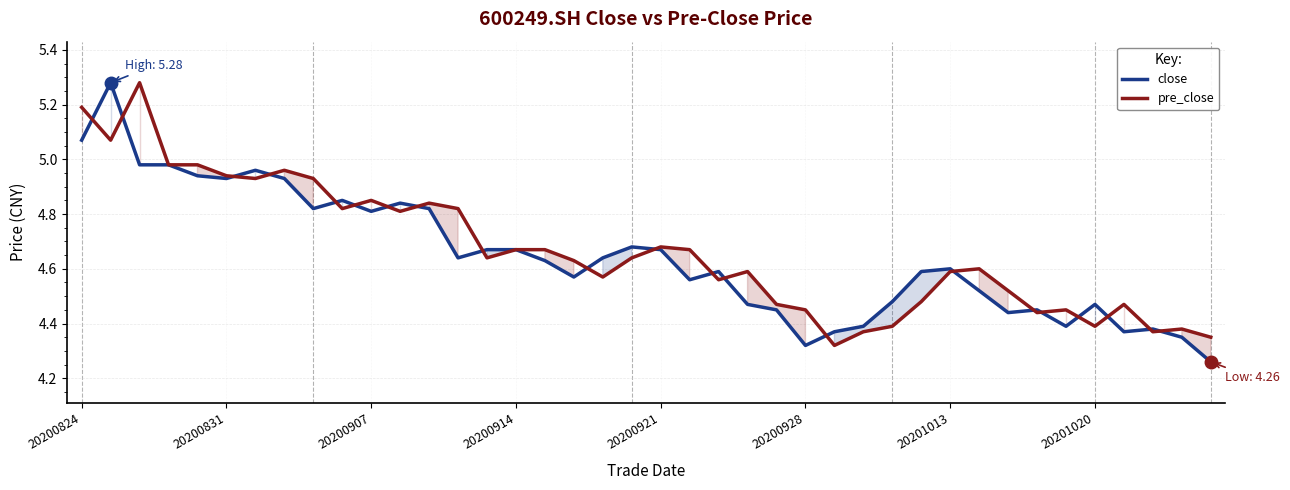

Reading left to right, extract all data points from this chart.

close: 5.1	5.3	5.0	5.0	4.9	4.9	5.0	4.9	4.8	4.8	4.8	4.8	4.8	4.6	4.7	4.7	4.6	4.6	4.6	4.7	4.7	4.6	4.6	4.5	4.5	4.3	4.4	4.4	4.5	4.6	4.6	4.5	4.4	4.5	4.4	4.5	4.4	4.4	4.3	4.3
pre_close: 5.2	5.1	5.3	5.0	5.0	4.9	4.9	5.0	4.9	4.8	4.8	4.8	4.8	4.8	4.6	4.7	4.7	4.6	4.6	4.6	4.7	4.7	4.6	4.6	4.5	4.5	4.3	4.4	4.4	4.5	4.6	4.6	4.5	4.4	4.5	4.4	4.5	4.4	4.4	4.3